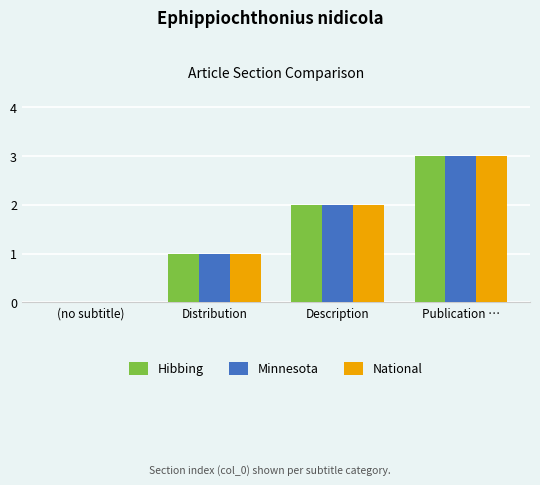

Is the value of Minnesota at Distribution greater than the value of Hibbing at Description?

No